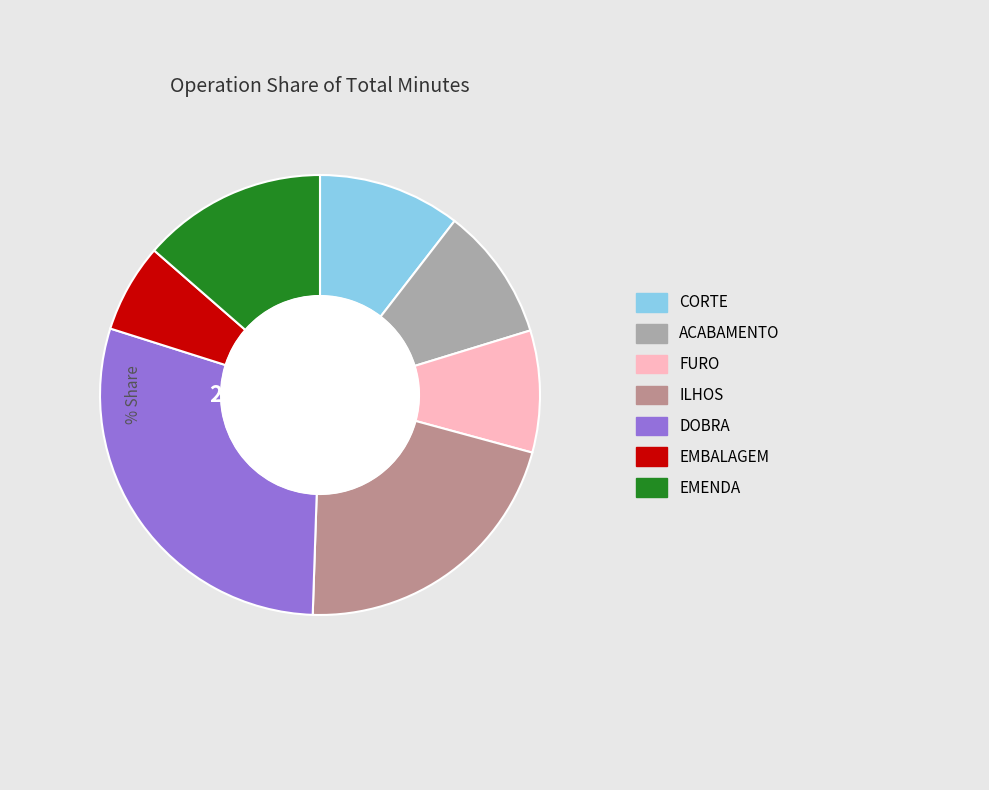

Which category has the smallest portion of the pie?

EMBALAGEM